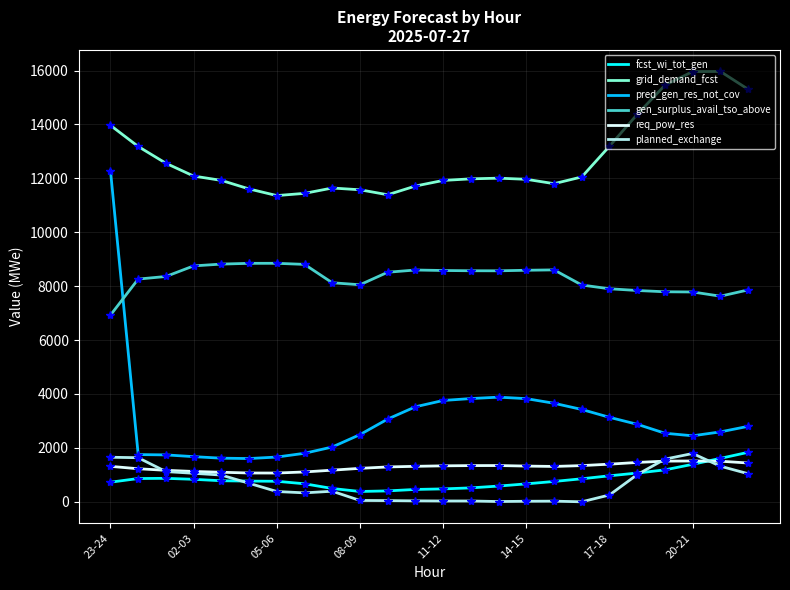

Which series has the widest spread of values?

pred_gen_res_not_cov